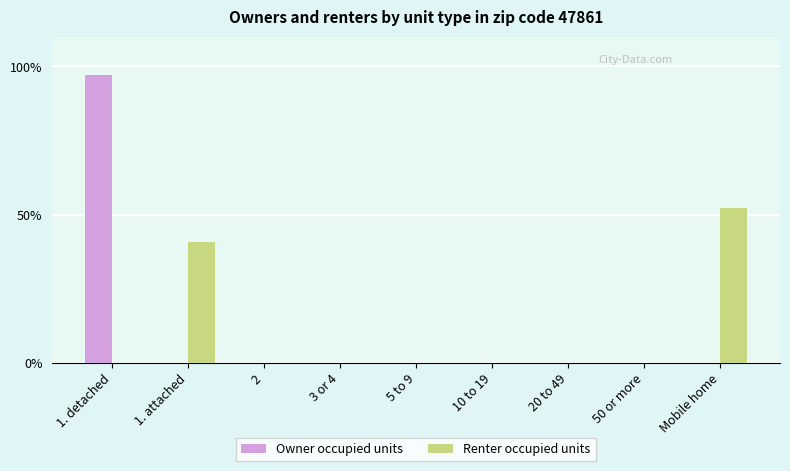

Which series changed the most between 1. attached and 10 to 19?

Renter occupied units